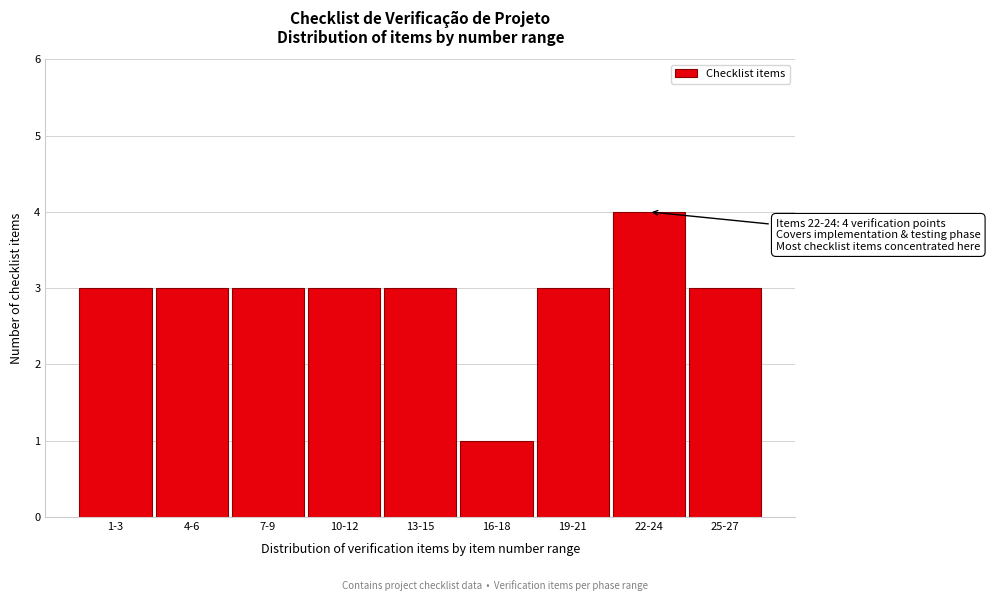

Reading left to right, what are all the values shown in this chart?

3	3	3	3	3	1	3	4	3